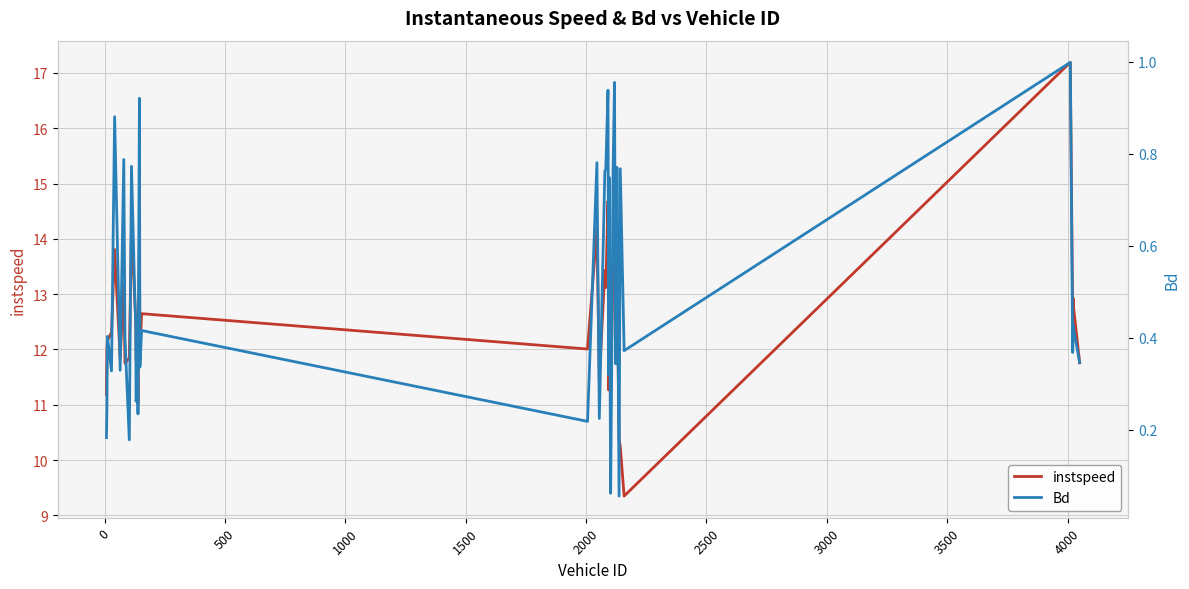

What is the lowest value of the instspeed series?

9.3